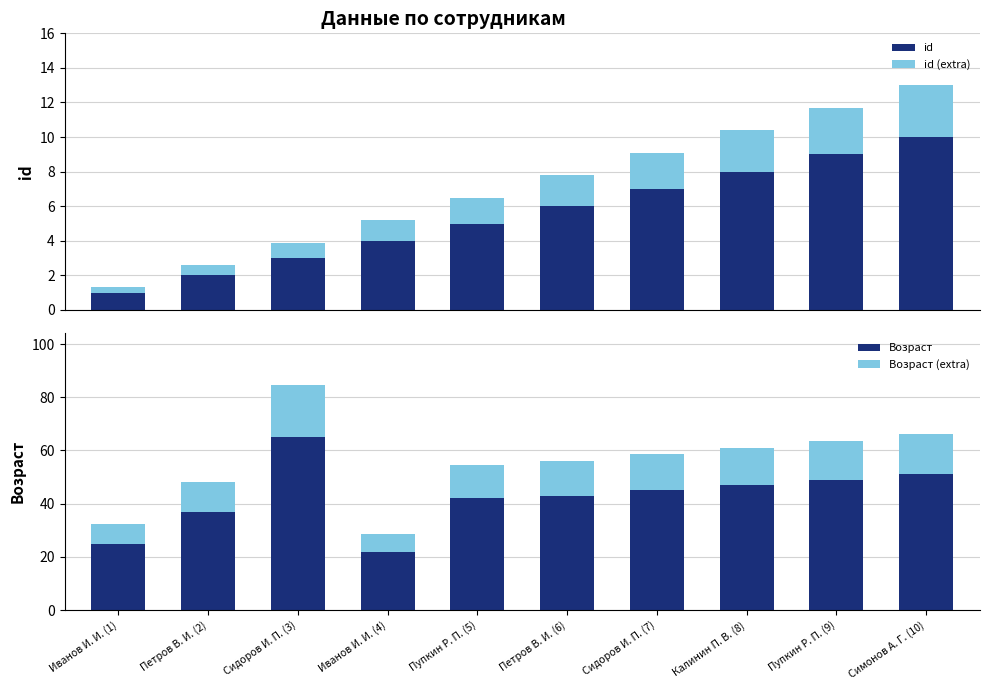

Is the value of Возраст (extra) at Иванов И. И. (1) greater than the value of id at Петров В. И. (2)?

Yes